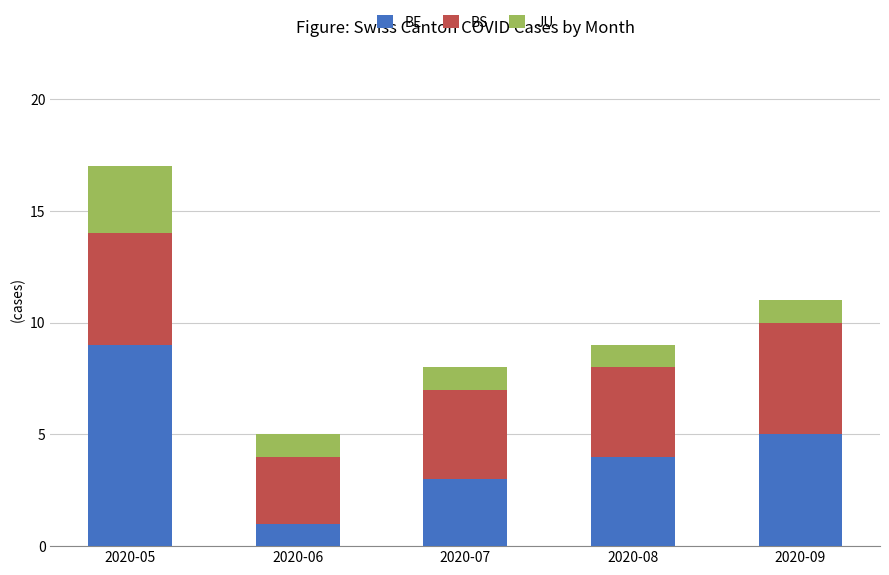

At which label is BE closest to 5?

2020-09